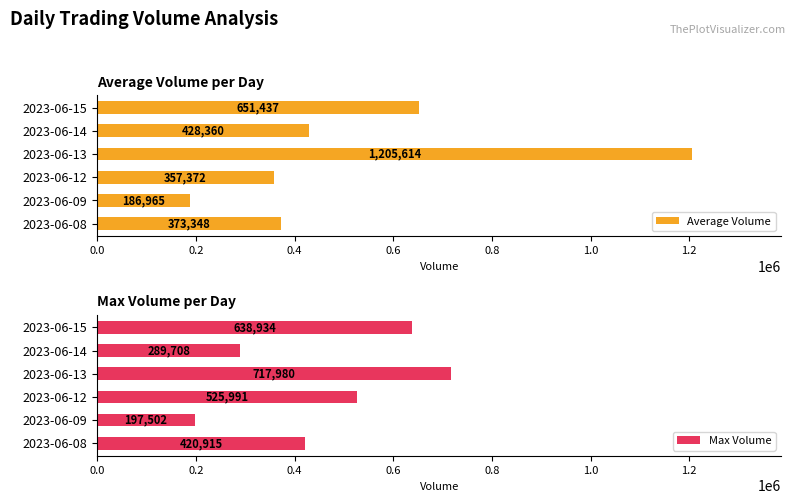

How many data points in Max Volume are above 525991?

2